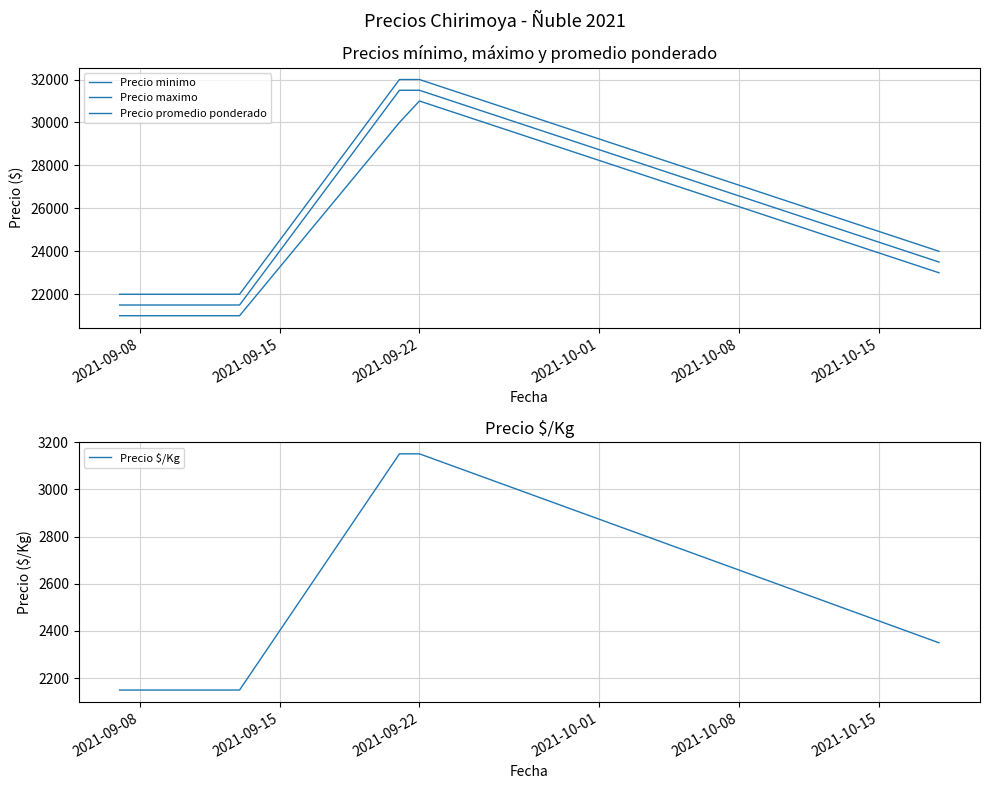

Reading left to right, what are all the values shown in this chart?

Precio minimo: 21000	21000	21000	21000	30000	31000	23000
Precio maximo: 22000	22000	22000	22000	32000	32000	24000
Precio promedio ponderado: 21500	21500	21500	21500	31500	31500	23500
Precio $/Kg: 2150	2150	2150	2150	3150	3150	2350